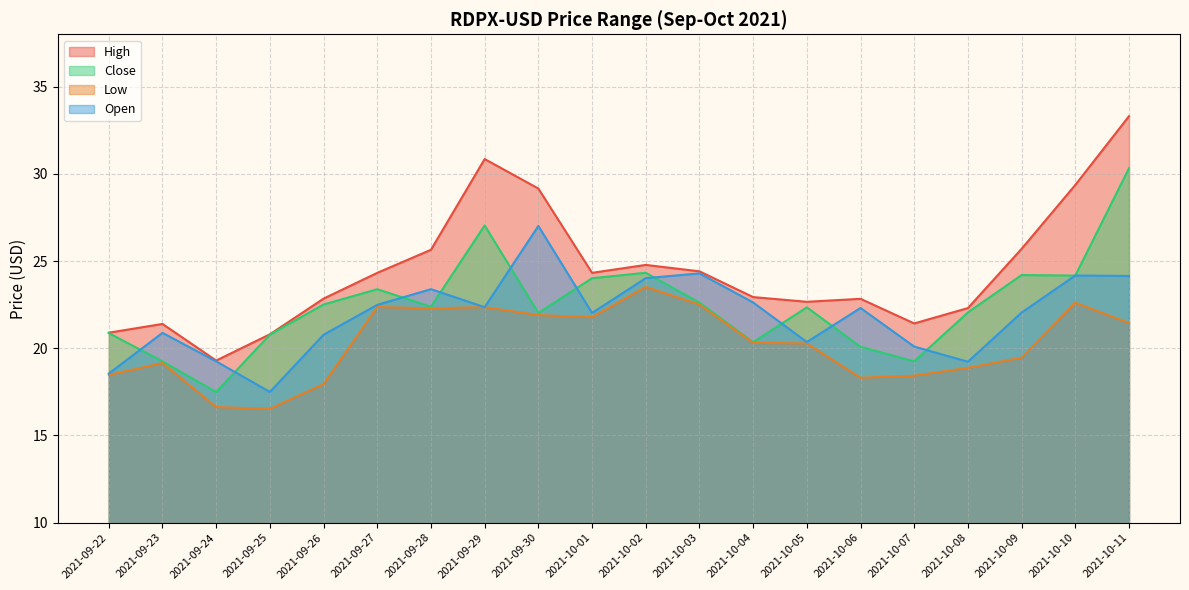

True or false: Close has a value of 12.5 at 2021-10-07.

False